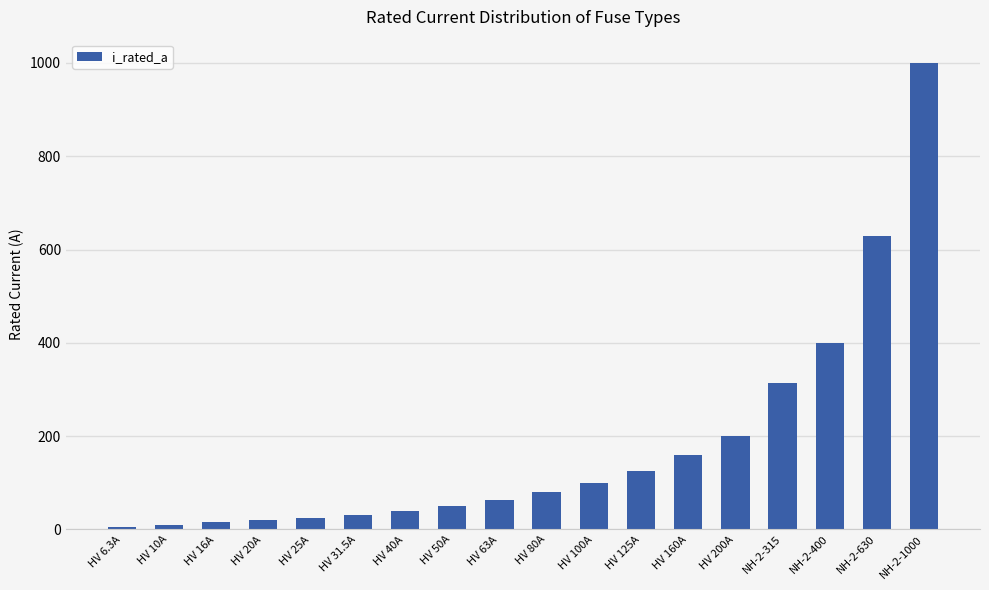

At which label is the value closest to 503?

NH-2-400